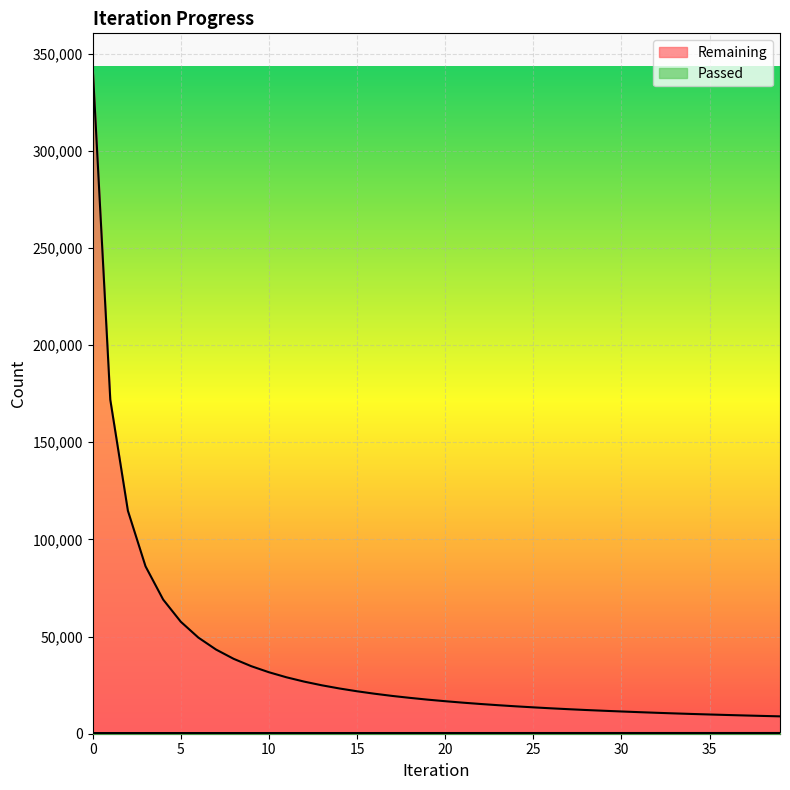

The value of Remaining at 8 is 21535. True or false?

False